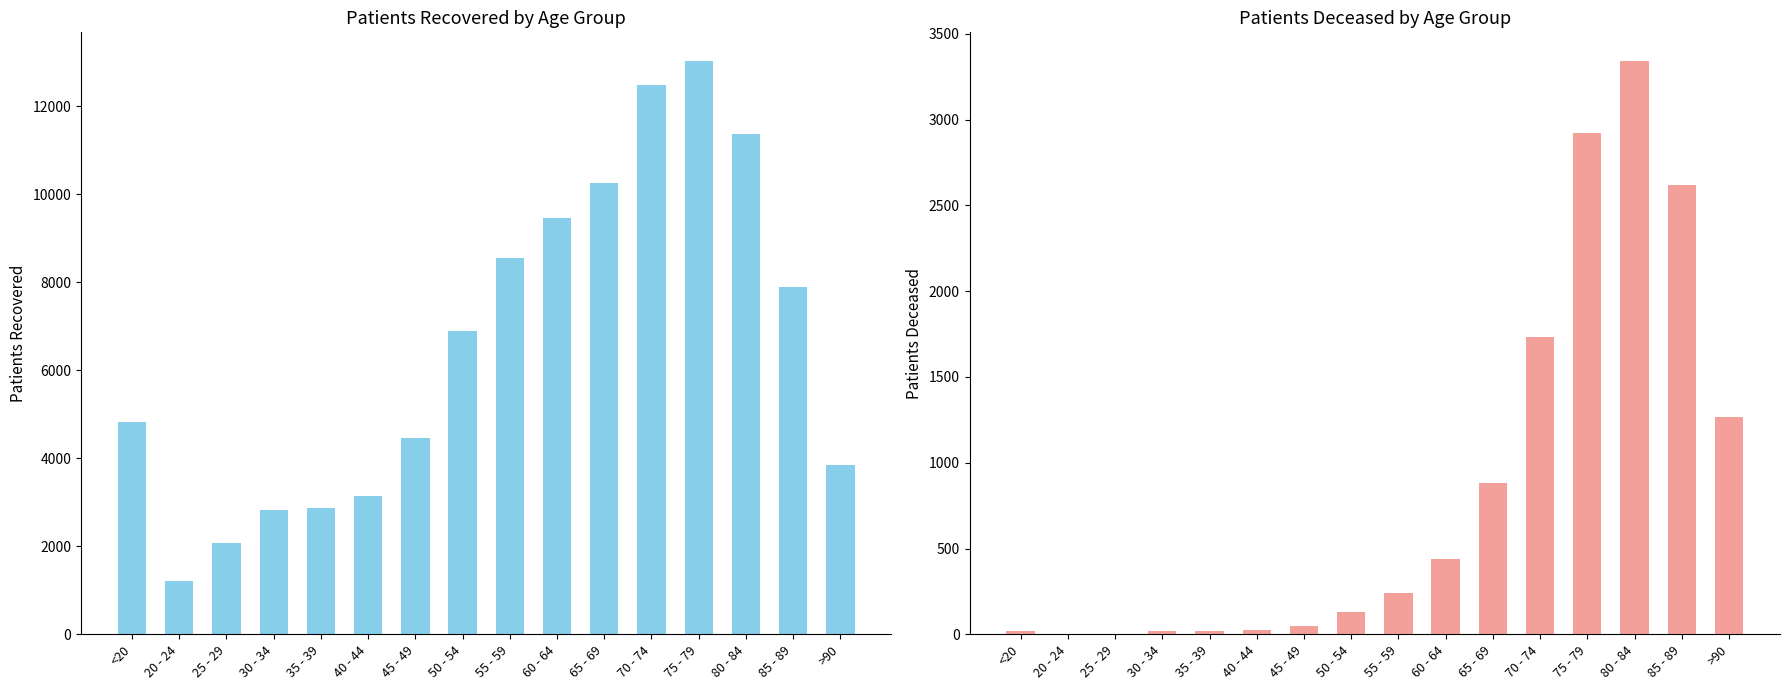

How many groups of bars are there?

16